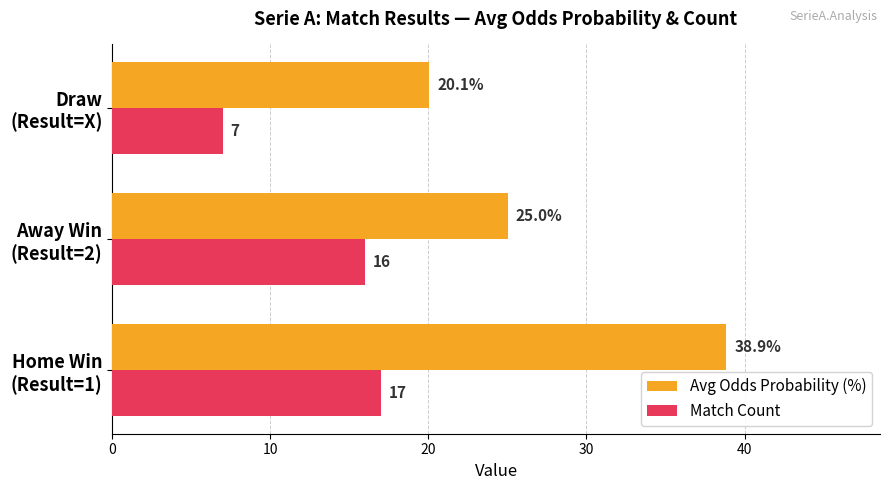

How many data points in Match Count are less than 16?

1